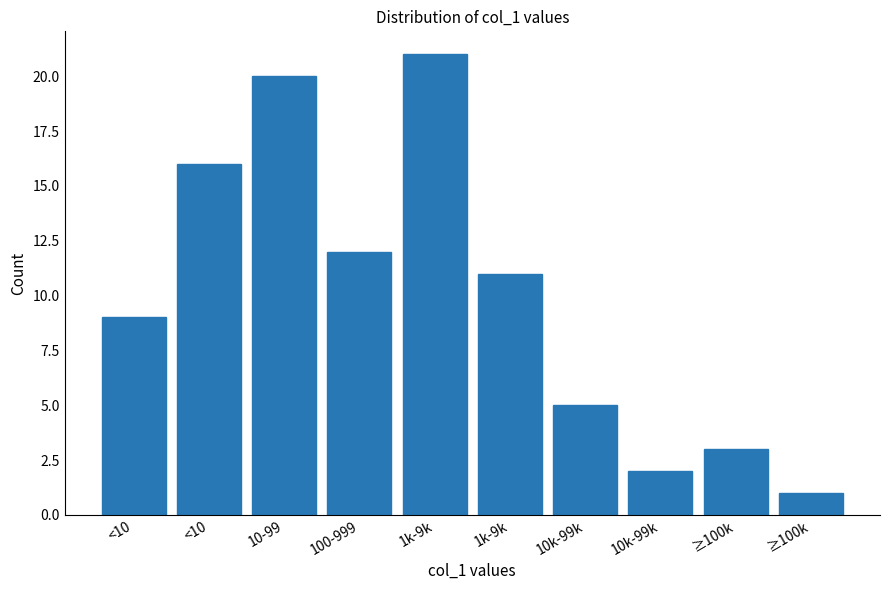

How many bars are there in total?

10